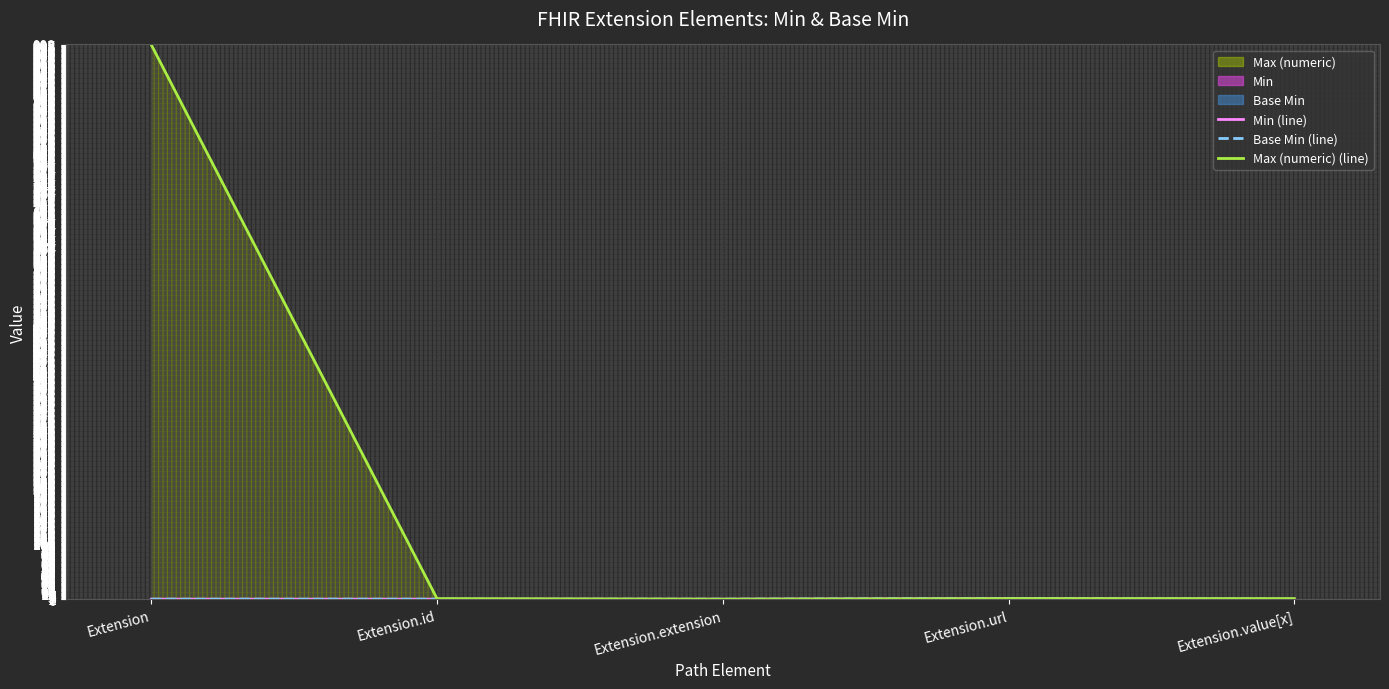

True or false: Max (numeric) (line) and Min (line) cross at least once.

False